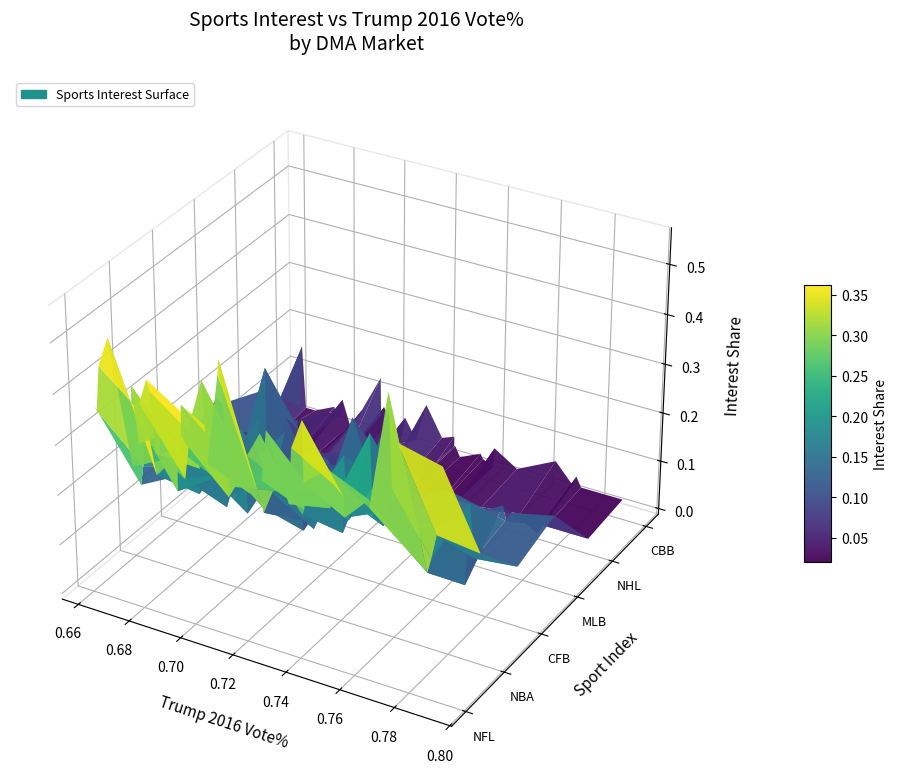

Reading right to left, what are all the values shown in this chart?

NFL: Johnstown-Altoona PA=0.4	Bowling Green KY=0.4	Lafayette LA=0.5	Rapid City SD=0.5	Huntsville-Decatur AL=0.3	Wheeling WV-Steubenville OH=0.4	Biloxi-Gulfport MS=0.4	Jackson TN=0.3	Quincy IL=0.3	Sioux City IA=0.4	Victoria TX=0.5	Lake Charles LA=0.4	Chattanooga TN=0.3	Jonesboro AR=0.3	Terre Haute IN=0.4	Charleston-Huntington WV=0.3	Parkersburg WV=0.4	Alexandria LA=0.4	Lubbock TX=0.4	Clarksburg-Weston WV=0.3	Odessa-Midland TX=0.5	Knoxville TN=0.3	Minot-Bismarck-Dickinson ND=0.5	Casper-Riverton WY=0.5	Paducah KY=0.3	Lima OH=0.4	Springfield MO=0.4	Joplin MO-Pittsburg KS=0.4	Panama City FL=0.3	Tyler-Longview TX=0.4	Dothan AL=0.3	Wichita Falls TX & Lawton OK=0.4	San Angelo TX=0.5	Bluefield-Beckley-Oak Hill WV=0.3	Sherman TX-Ada OK=0.4	Tri-Cities TN-VA=0.3	Glendive MT=0.6	North Platte NE=0.4	Amarillo TX=0.5	Abilene-Sweetwater TX=0.5
NBA: Johnstown-Altoona PA=0.1	Bowling Green KY=0.2	Lafayette LA=0.3	Rapid City SD=0.2	Huntsville-Decatur AL=0.2	Wheeling WV-Steubenville OH=0.1	Biloxi-Gulfport MS=0.2	Jackson TN=0.3	Quincy IL=0.2	Sioux City IA=0.2	Victoria TX=0.3	Lake Charles LA=0.3	Chattanooga TN=0.2	Jonesboro AR=0.3	Terre Haute IN=0.2	Charleston-Huntington WV=0.2	Parkersburg WV=0.2	Alexandria LA=0.3	Lubbock TX=0.2	Clarksburg-Weston WV=0.2	Odessa-Midland TX=0.2	Knoxville TN=0.2	Minot-Bismarck-Dickinson ND=0.2	Casper-Riverton WY=0.2	Paducah KY=0.2	Lima OH=0.2	Springfield MO=0.2	Joplin MO-Pittsburg KS=0.2	Panama City FL=0.2	Tyler-Longview TX=0.2	Dothan AL=0.2	Wichita Falls TX & Lawton OK=0.3	San Angelo TX=0.2	Bluefield-Beckley-Oak Hill WV=0.2	Sherman TX-Ada OK=0.2	Tri-Cities TN-VA=0.2	Glendive MT=0.1	North Platte NE=0.2	Amarillo TX=0.2	Abilene-Sweetwater TX=0.2
CFB: Johnstown-Altoona PA=0.1	Bowling Green KY=0.1	Lafayette LA=0.1	Rapid City SD=0.1	Huntsville-Decatur AL=0.3	Wheeling WV-Steubenville OH=0.1	Biloxi-Gulfport MS=0.1	Jackson TN=0.1	Quincy IL=0.1	Sioux City IA=0.1	Victoria TX=0.1	Lake Charles LA=0.1	Chattanooga TN=0.2	Jonesboro AR=0.1	Terre Haute IN=0.1	Charleston-Huntington WV=0.1	Parkersburg WV=0.1	Alexandria LA=0.1	Lubbock TX=0.1	Clarksburg-Weston WV=0.1	Odessa-Midland TX=0.1	Knoxville TN=0.2	Minot-Bismarck-Dickinson ND=0.1	Casper-Riverton WY=0.1	Paducah KY=0.1	Lima OH=0.1	Springfield MO=0.1	Joplin MO-Pittsburg KS=0.1	Panama City FL=0.2	Tyler-Longview TX=0.1	Dothan AL=0.3	Wichita Falls TX & Lawton OK=0.1	San Angelo TX=0.1	Bluefield-Beckley-Oak Hill WV=0.1	Sherman TX-Ada OK=0.1	Tri-Cities TN-VA=0.1	Glendive MT=0.0	North Platte NE=0.2	Amarillo TX=0.1	Abilene-Sweetwater TX=0.1
MLB: Johnstown-Altoona PA=0.2	Bowling Green KY=0.1	Lafayette LA=0.1	Rapid City SD=0.1	Huntsville-Decatur AL=0.1	Wheeling WV-Steubenville OH=0.2	Biloxi-Gulfport MS=0.1	Jackson TN=0.1	Quincy IL=0.3	Sioux City IA=0.1	Victoria TX=0.1	Lake Charles LA=0.1	Chattanooga TN=0.1	Jonesboro AR=0.1	Terre Haute IN=0.2	Charleston-Huntington WV=0.1	Parkersburg WV=0.1	Alexandria LA=0.1	Lubbock TX=0.1	Clarksburg-Weston WV=0.1	Odessa-Midland TX=0.1	Knoxville TN=0.1	Minot-Bismarck-Dickinson ND=0.1	Casper-Riverton WY=0.1	Paducah KY=0.2	Lima OH=0.1	Springfield MO=0.2	Joplin MO-Pittsburg KS=0.2	Panama City FL=0.1	Tyler-Longview TX=0.1	Dothan AL=0.1	Wichita Falls TX & Lawton OK=0.1	San Angelo TX=0.1	Bluefield-Beckley-Oak Hill WV=0.1	Sherman TX-Ada OK=0.1	Tri-Cities TN-VA=0.1	Glendive MT=0.1	North Platte NE=0.1	Amarillo TX=0.1	Abilene-Sweetwater TX=0.1
NHL: Johnstown-Altoona PA=0.1	Bowling Green KY=0.0	Lafayette LA=0.0	Rapid City SD=0.1	Huntsville-Decatur AL=0.0	Wheeling WV-Steubenville OH=0.1	Biloxi-Gulfport MS=0.0	Jackson TN=0.0	Quincy IL=0.1	Sioux City IA=0.0	Victoria TX=0.0	Lake Charles LA=0.0	Chattanooga TN=0.0	Jonesboro AR=0.0	Terre Haute IN=0.0	Charleston-Huntington WV=0.0	Parkersburg WV=0.0	Alexandria LA=0.0	Lubbock TX=0.0	Clarksburg-Weston WV=0.1	Odessa-Midland TX=0.0	Knoxville TN=0.0	Minot-Bismarck-Dickinson ND=0.1	Casper-Riverton WY=0.1	Paducah KY=0.0	Lima OH=0.0	Springfield MO=0.0	Joplin MO-Pittsburg KS=0.0	Panama City FL=0.0	Tyler-Longview TX=0.0	Dothan AL=0.0	Wichita Falls TX & Lawton OK=0.0	San Angelo TX=0.0	Bluefield-Beckley-Oak Hill WV=0.0	Sherman TX-Ada OK=0.0	Tri-Cities TN-VA=0.0	Glendive MT=0.0	North Platte NE=0.0	Amarillo TX=0.0	Abilene-Sweetwater TX=0.0
CBB: Johnstown-Altoona PA=0.0	Bowling Green KY=0.2	Lafayette LA=0.0	Rapid City SD=0.0	Huntsville-Decatur AL=0.1	Wheeling WV-Steubenville OH=0.0	Biloxi-Gulfport MS=0.0	Jackson TN=0.1	Quincy IL=0.0	Sioux City IA=0.1	Victoria TX=0.0	Lake Charles LA=0.0	Chattanooga TN=0.0	Jonesboro AR=0.1	Terre Haute IN=0.1	Charleston-Huntington WV=0.1	Parkersburg WV=0.1	Alexandria LA=0.0	Lubbock TX=0.0	Clarksburg-Weston WV=0.1	Odessa-Midland TX=0.0	Knoxville TN=0.1	Minot-Bismarck-Dickinson ND=0.0	Casper-Riverton WY=0.0	Paducah KY=0.1	Lima OH=0.1	Springfield MO=0.0	Joplin MO-Pittsburg KS=0.1	Panama City FL=0.0	Tyler-Longview TX=0.0	Dothan AL=0.0	Wichita Falls TX & Lawton OK=0.0	San Angelo TX=0.0	Bluefield-Beckley-Oak Hill WV=0.1	Sherman TX-Ada OK=0.0	Tri-Cities TN-VA=0.1	Glendive MT=0.0	North Platte NE=0.1	Amarillo TX=0.0	Abilene-Sweetwater TX=0.0